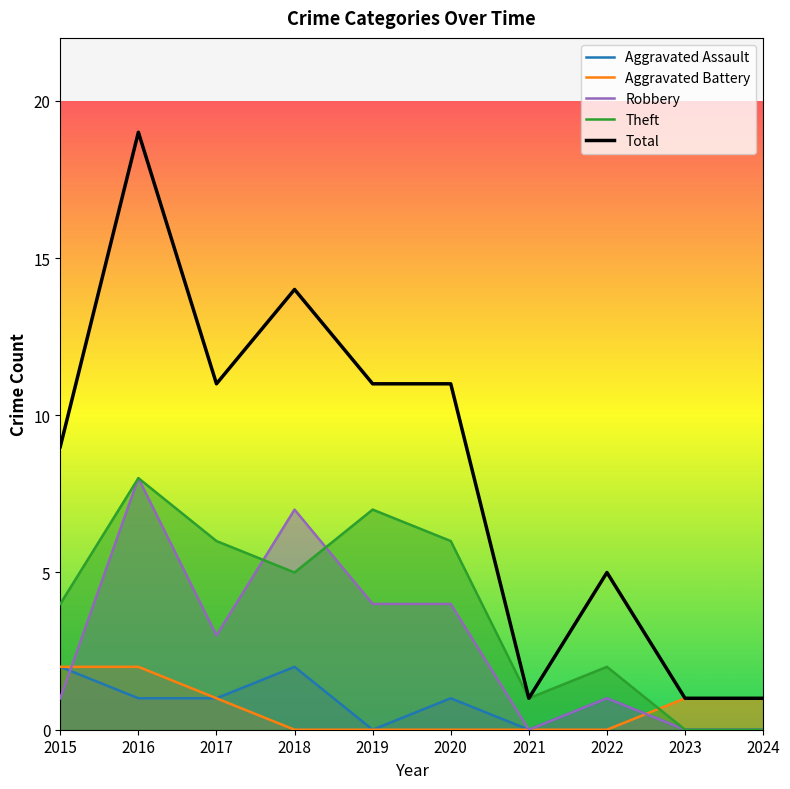

Which series has the widest spread of values?

Total